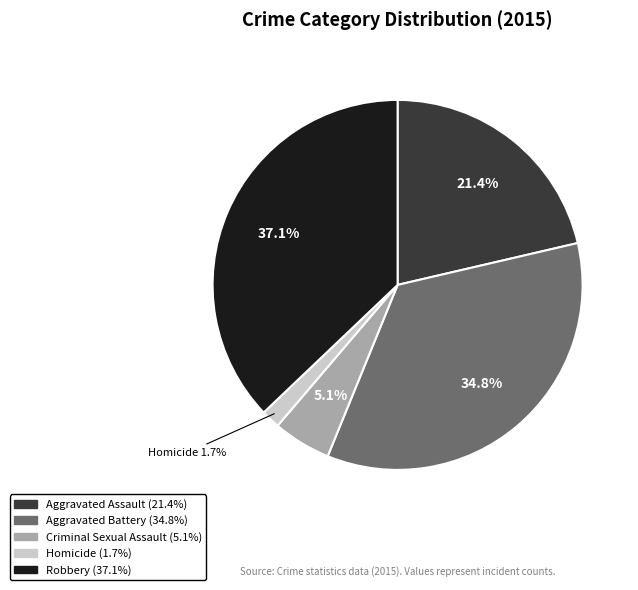

Is there any slice that represents more than half of the pie?

No